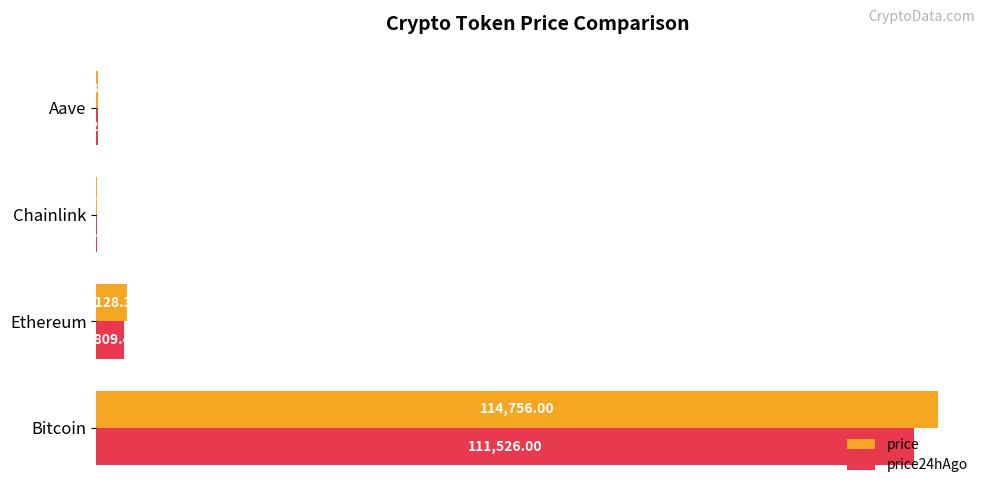

What are all the series names shown in the legend?

price, price24hAgo